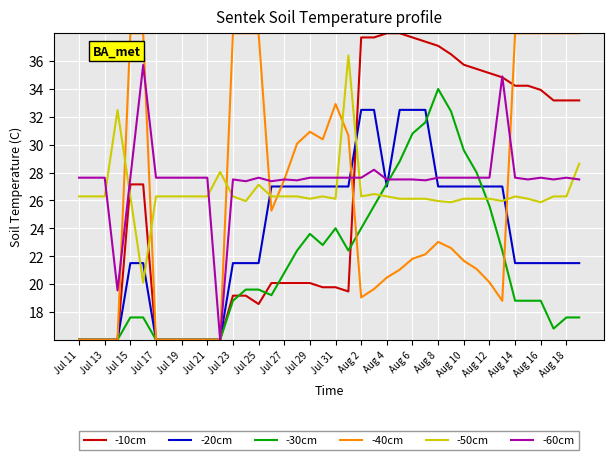

What is the maximum value shown in the chart?

38.0